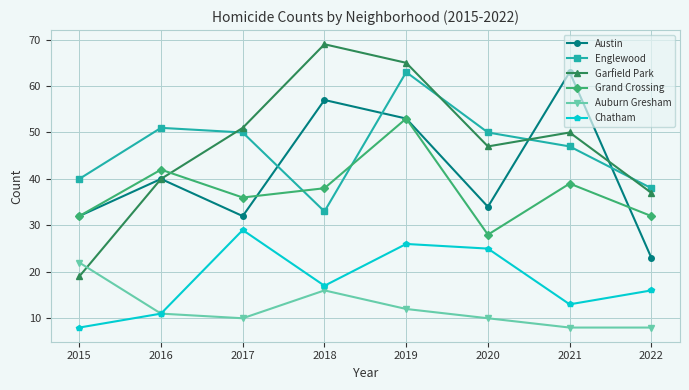

Between which two adjacent categories do Grand Crossing and Englewood first intersect?

2017 and 2018